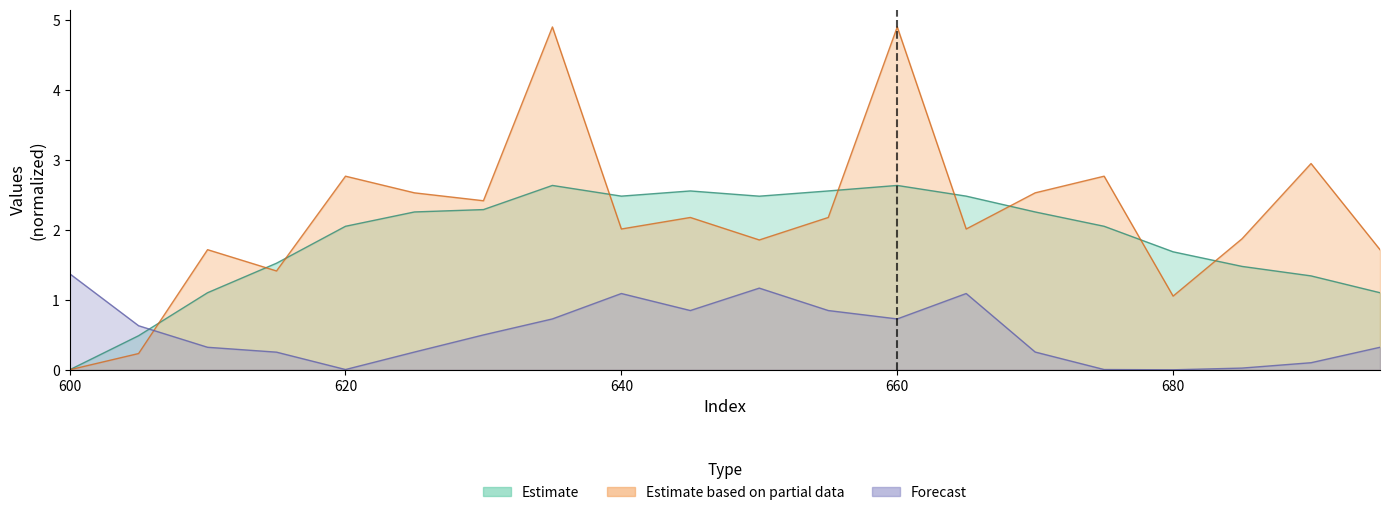

What is the value of the Unnamed: 3 point at the 7th from the left?

0.5